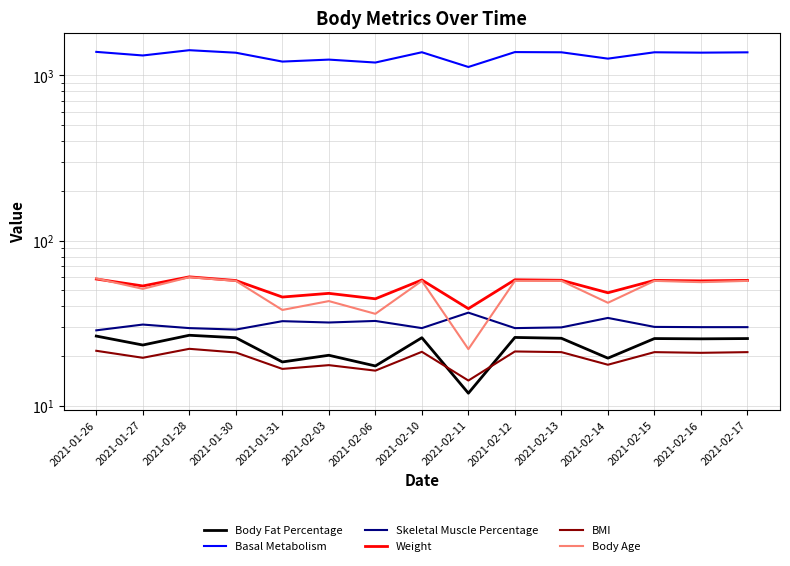

How many intersections are there between Body Age and Weight?

1